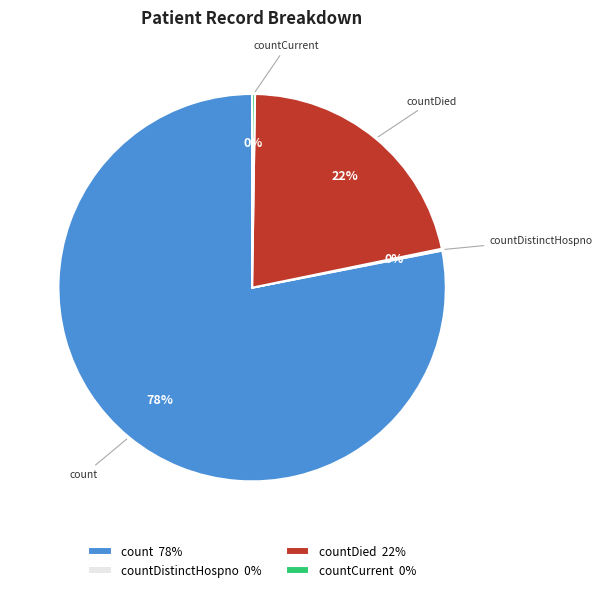

Is it true that countDied 22% is 29% of the pie?

False